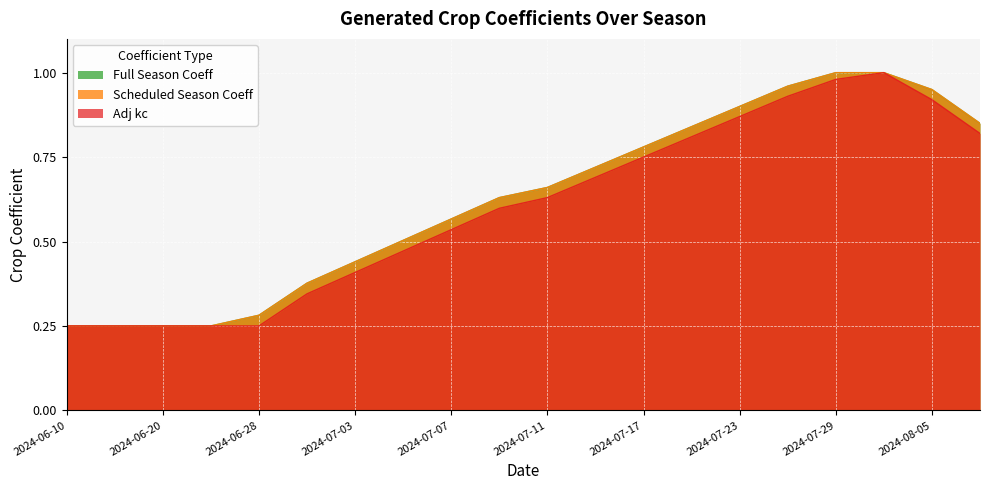

What position from the left is 2024-07-09?

10